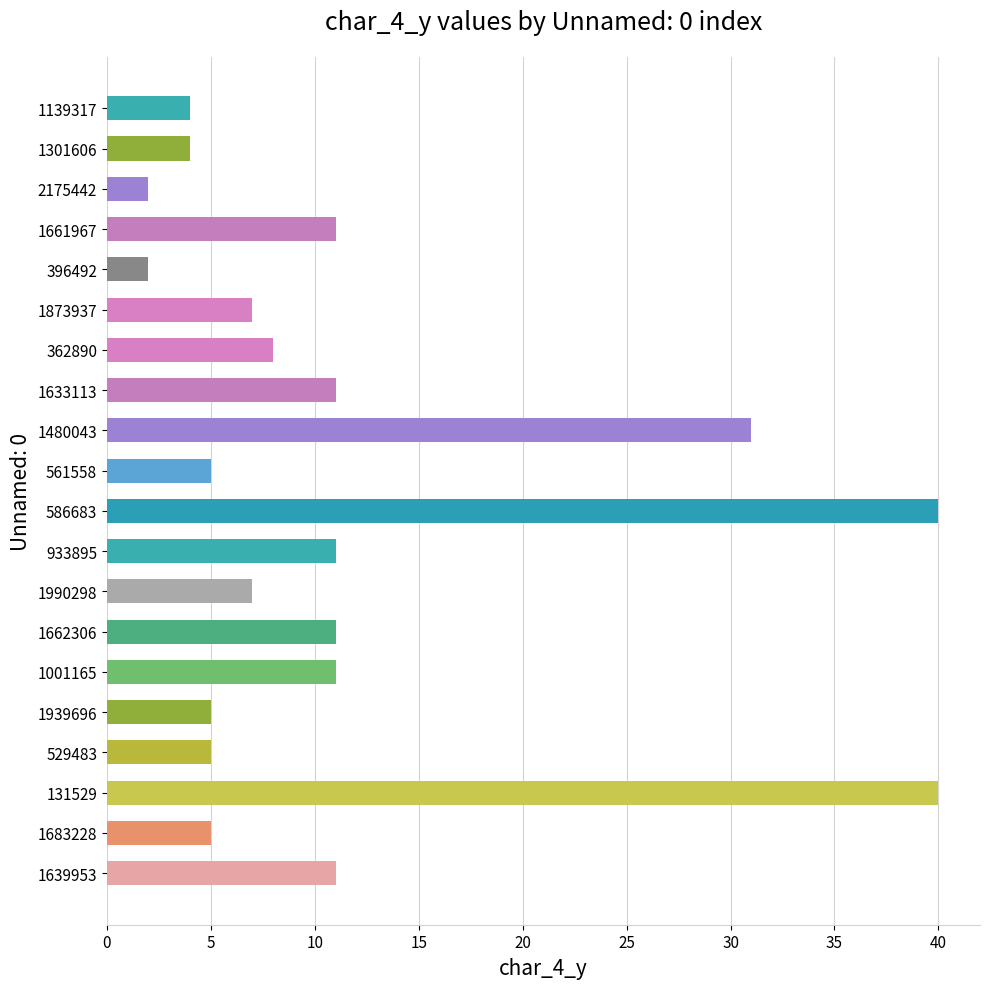

Is it true that the value at 933895 is 11?

True